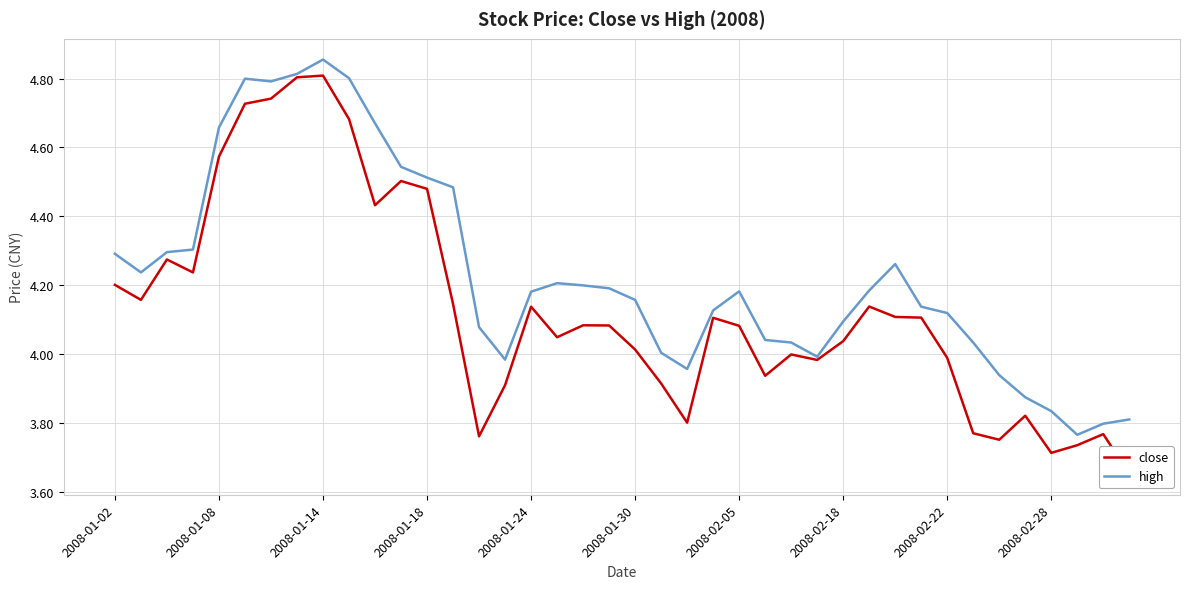

The value of high at 2008-02-28 is 5.3. True or false?

False